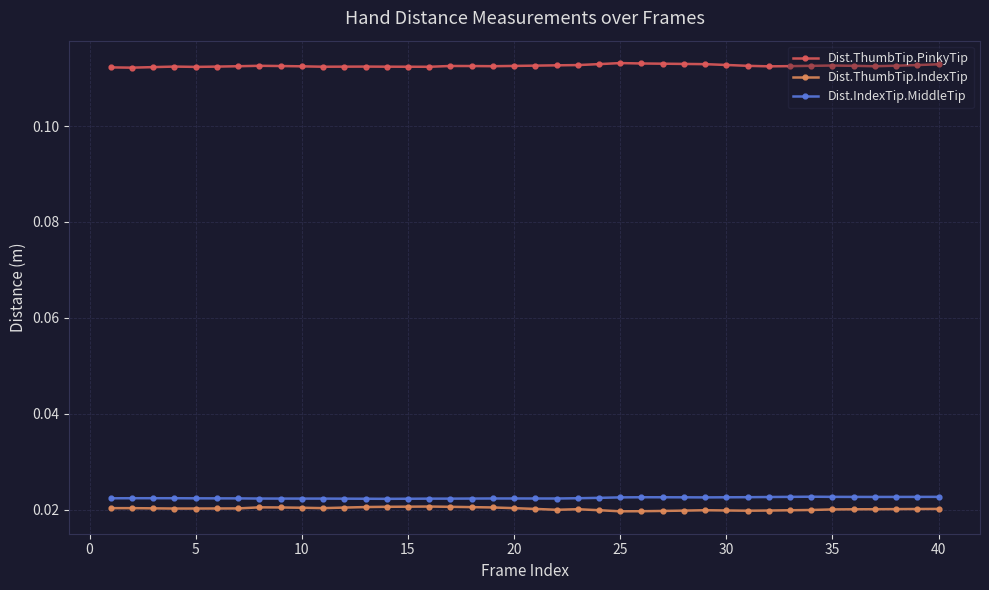

True or false: Dist.ThumbTip.IndexTip and Dist.ThumbTip.PinkyTip intersect in this chart.

False